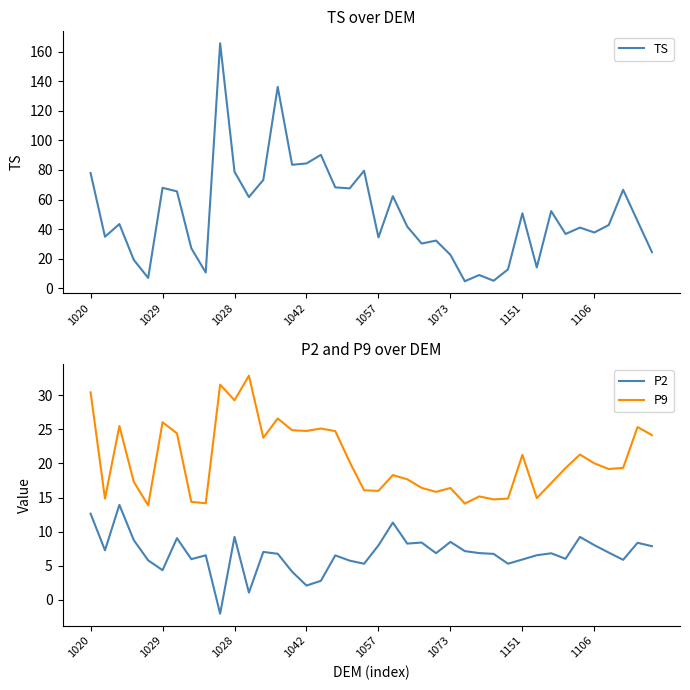

At which category does the chart reach its peak across all series?

9